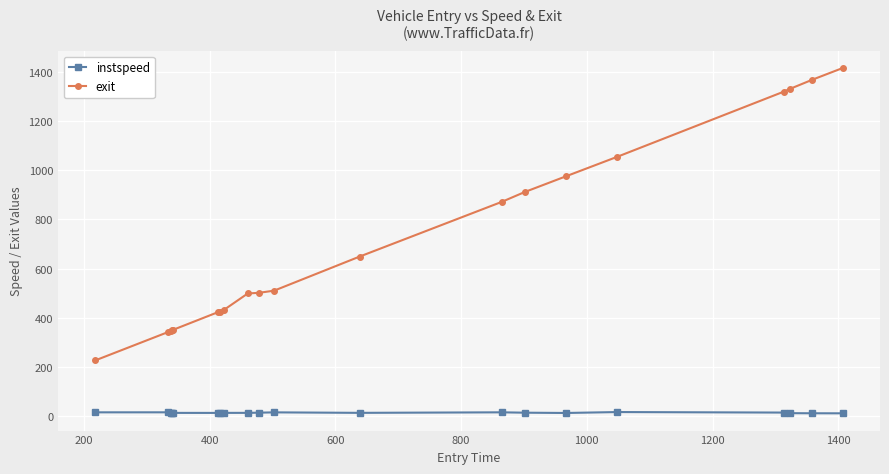

What is the difference between the maximum and minimum values in the exit series?

1191.5